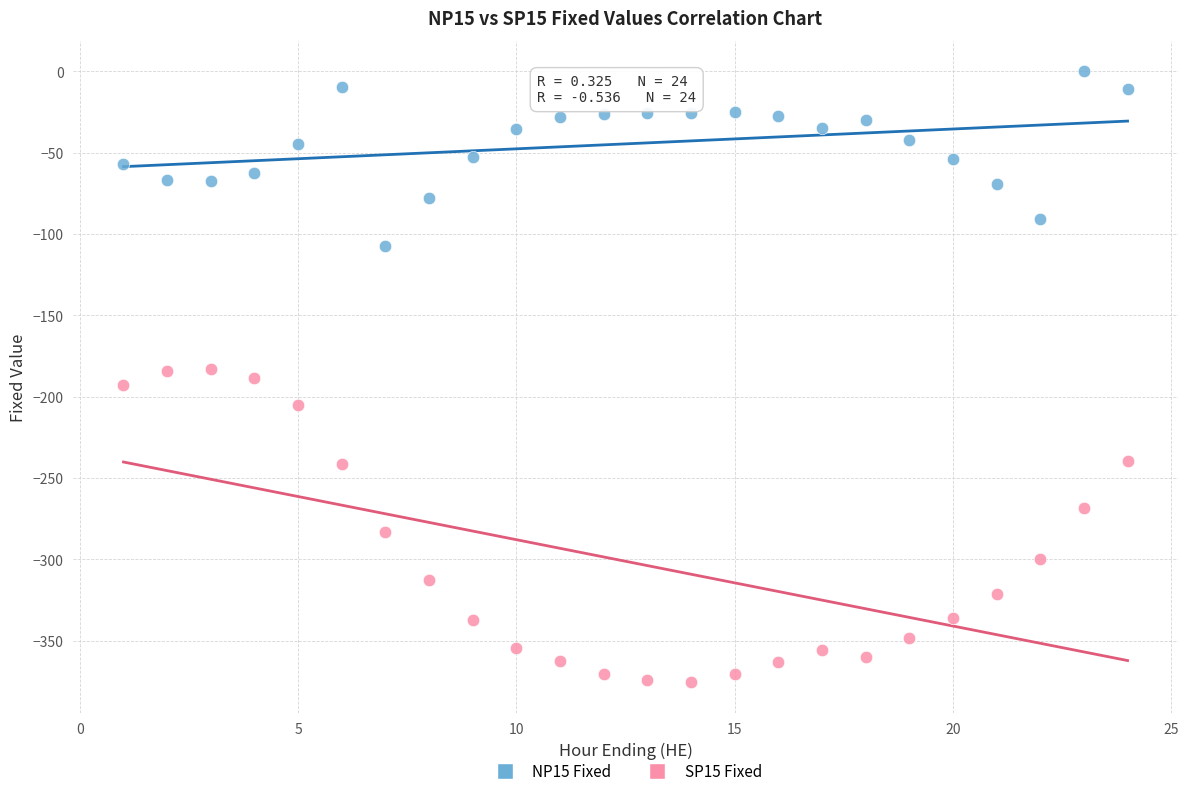

Which series contains the lowest Y value?

SP15 Fixed